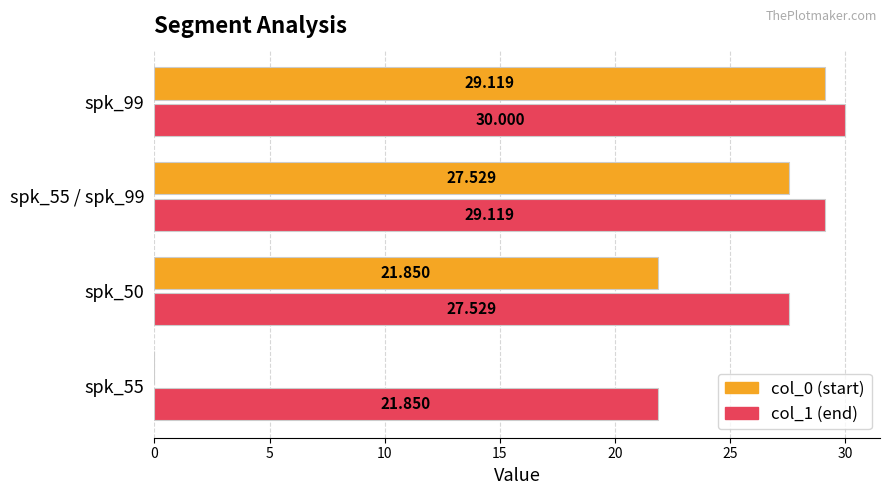

Reading left to right, what are all the values shown in this chart?

col_0: 0.0	21.9	27.5	29.1
col_1: 21.9	27.5	29.1	30.0